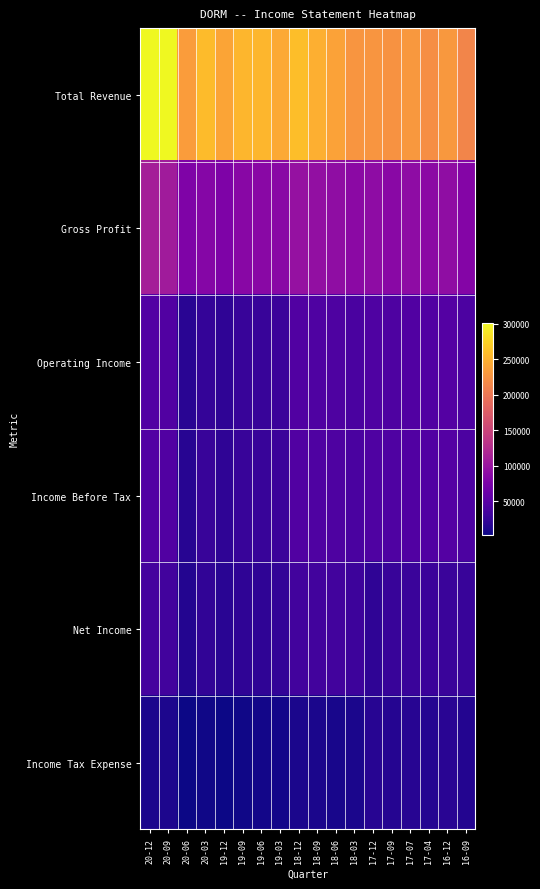

Rank the series by their maximum value, from lowest to highest.

Income Tax Expense, Net Income, Income Before Tax, Operating Income, Gross Profit, Total Revenue